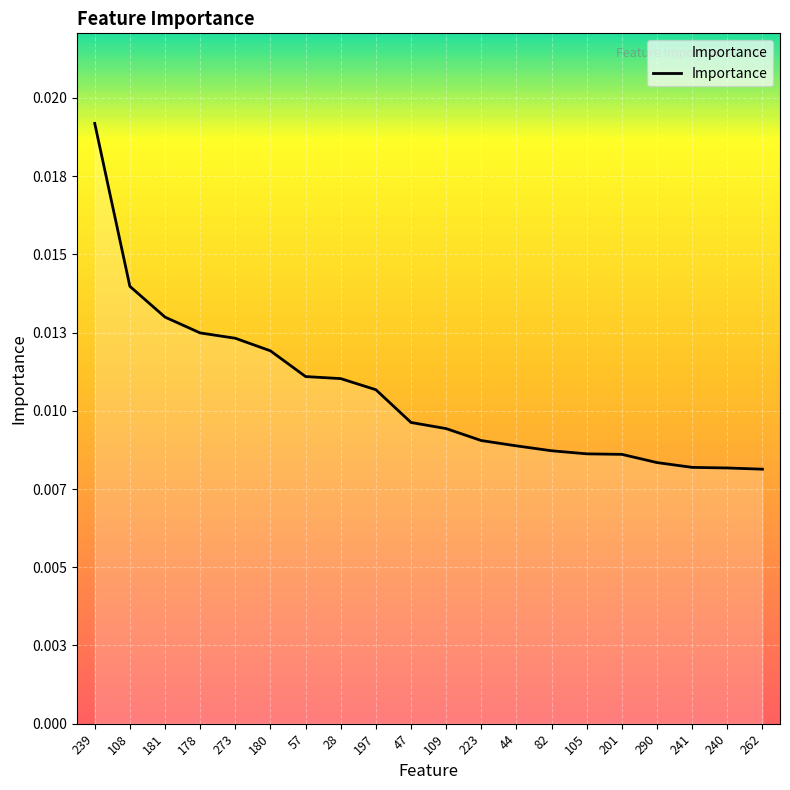

Which has a higher value, 240 or 290?

290